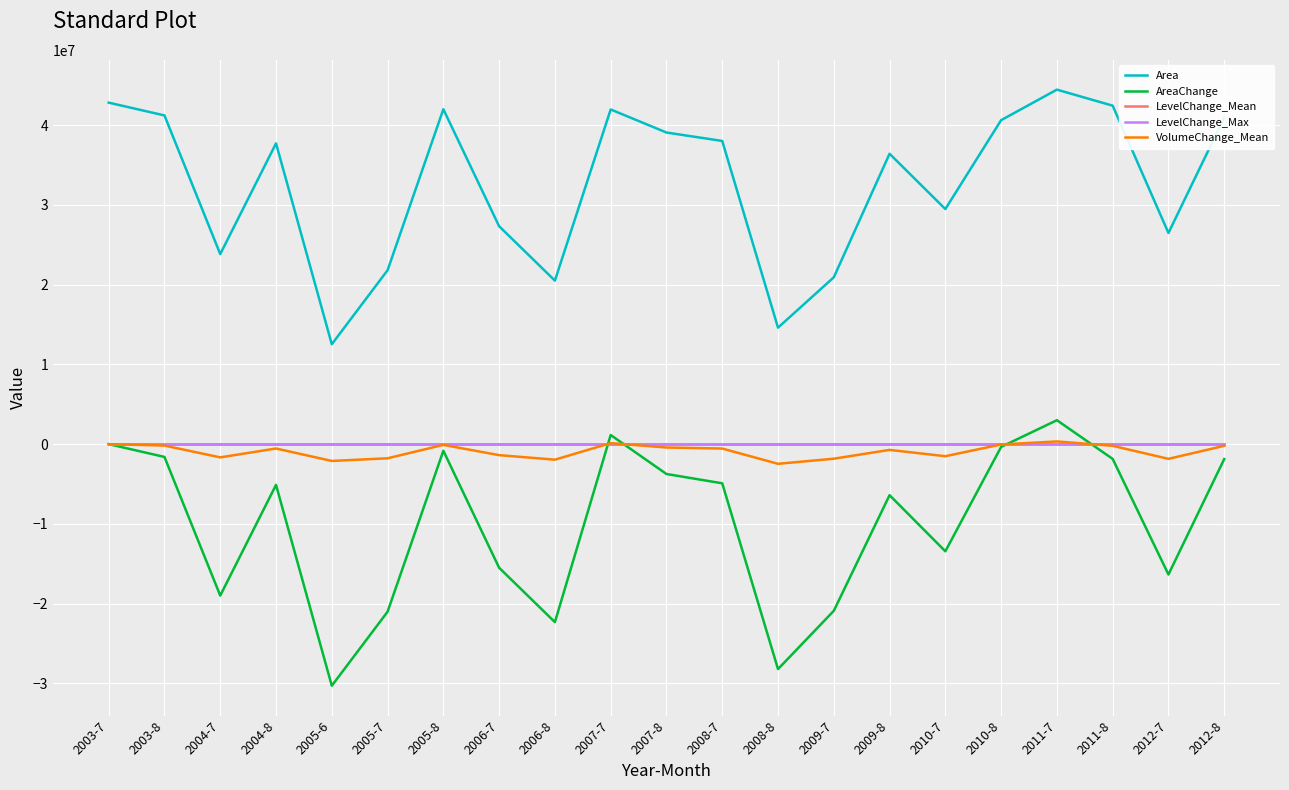

How many lines are shown in the chart?

5